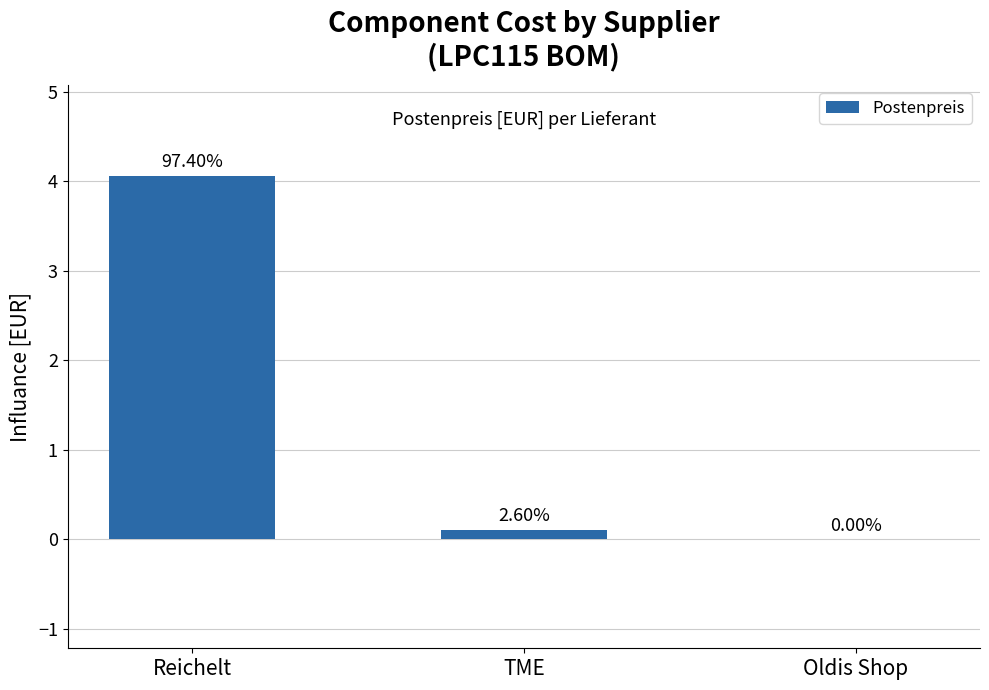

Reading left to right, extract all data points from this chart.

Reichelt=4.1	TME=0.1	Oldis Shop=0.0